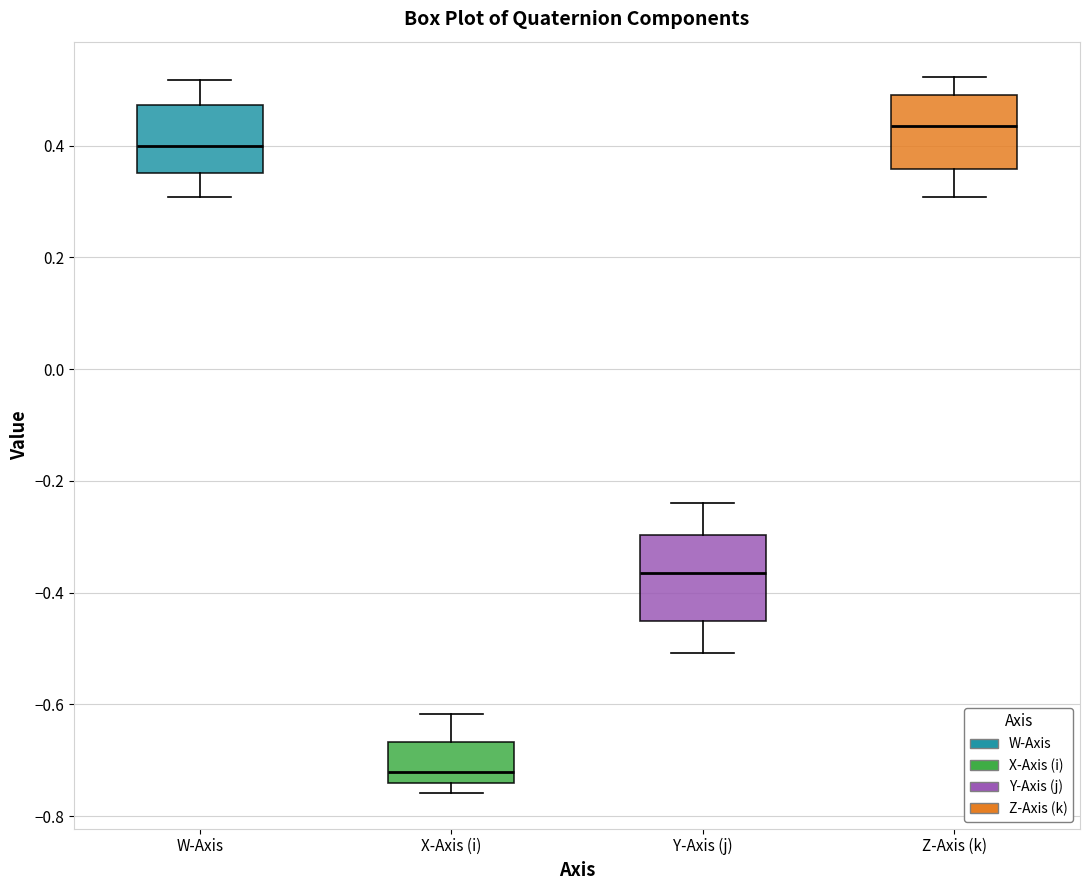

Reading left to right, read every box against the y-axis: the position of its median line, the range the box covers, and the ends of its whiskers. The values are not printed on the chart, so give them approximately, as read against the axis.

W-Axis: median 0.40, box 0.36 to 0.48, whiskers 0.30 to 0.52
X-Axis (i): median -0.72, box -0.74 to -0.66, whiskers -0.76 to -0.62
Y-Axis (j): median -0.36, box -0.46 to -0.30, whiskers -0.50 to -0.24
Z-Axis (k): median 0.44, box 0.36 to 0.50, whiskers 0.30 to 0.52